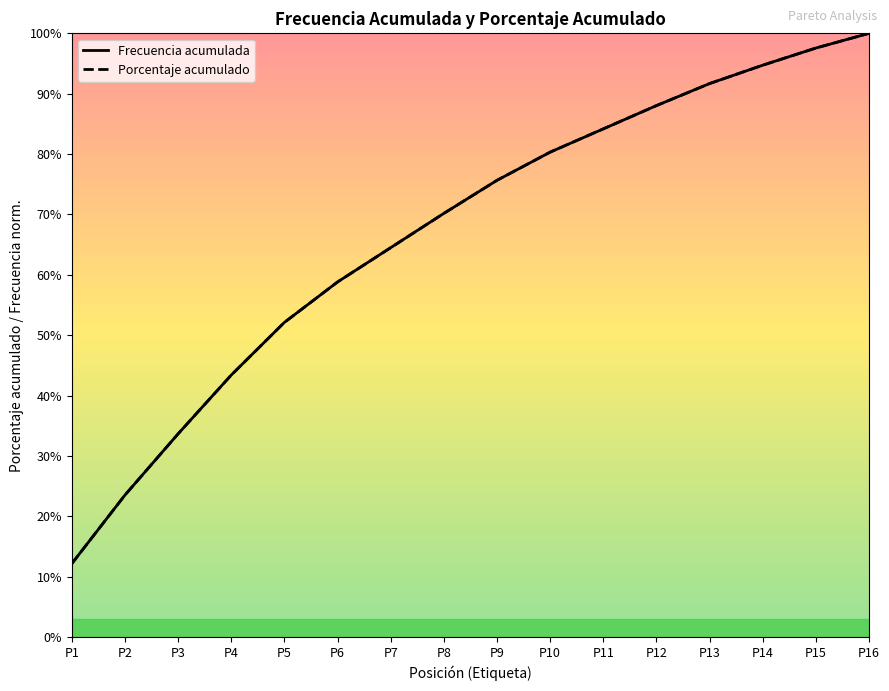

How many categories are shown in the chart?

16